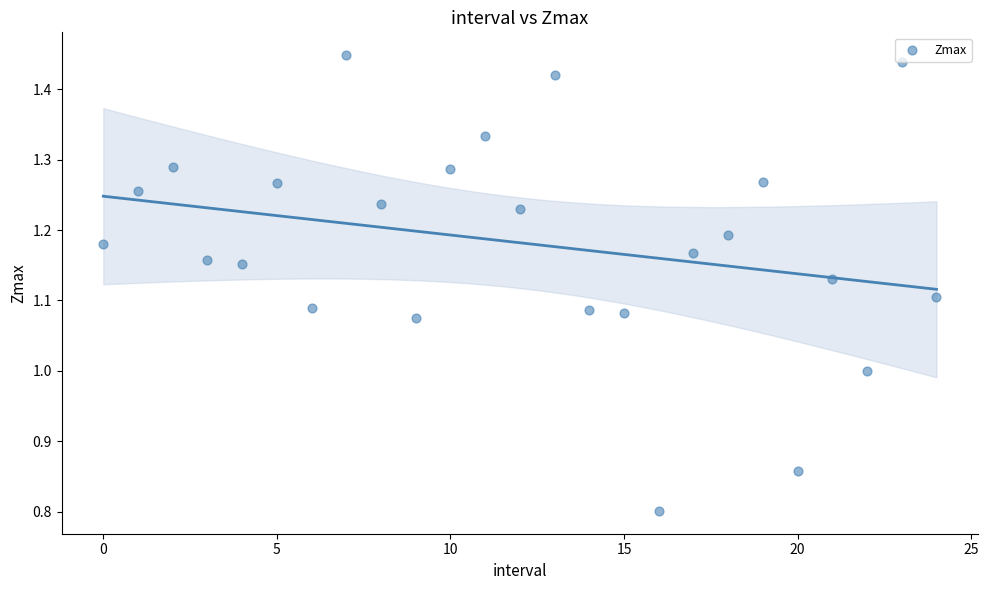

What is the range of Y values (max minus min)?

0.6